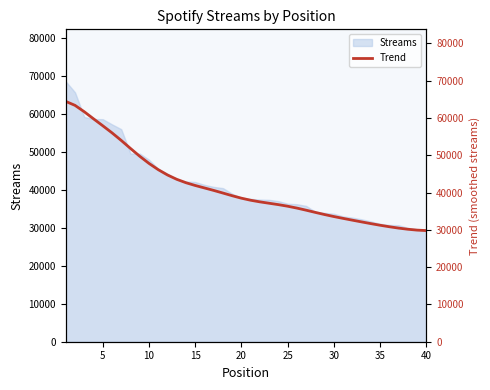

What is the maximum value for Streams?

68484